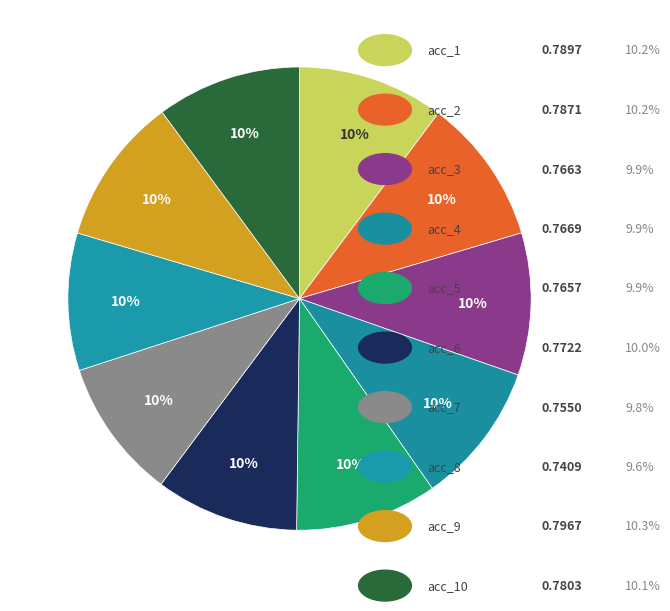

To the nearest percent, what is the average slice percentage?

10%